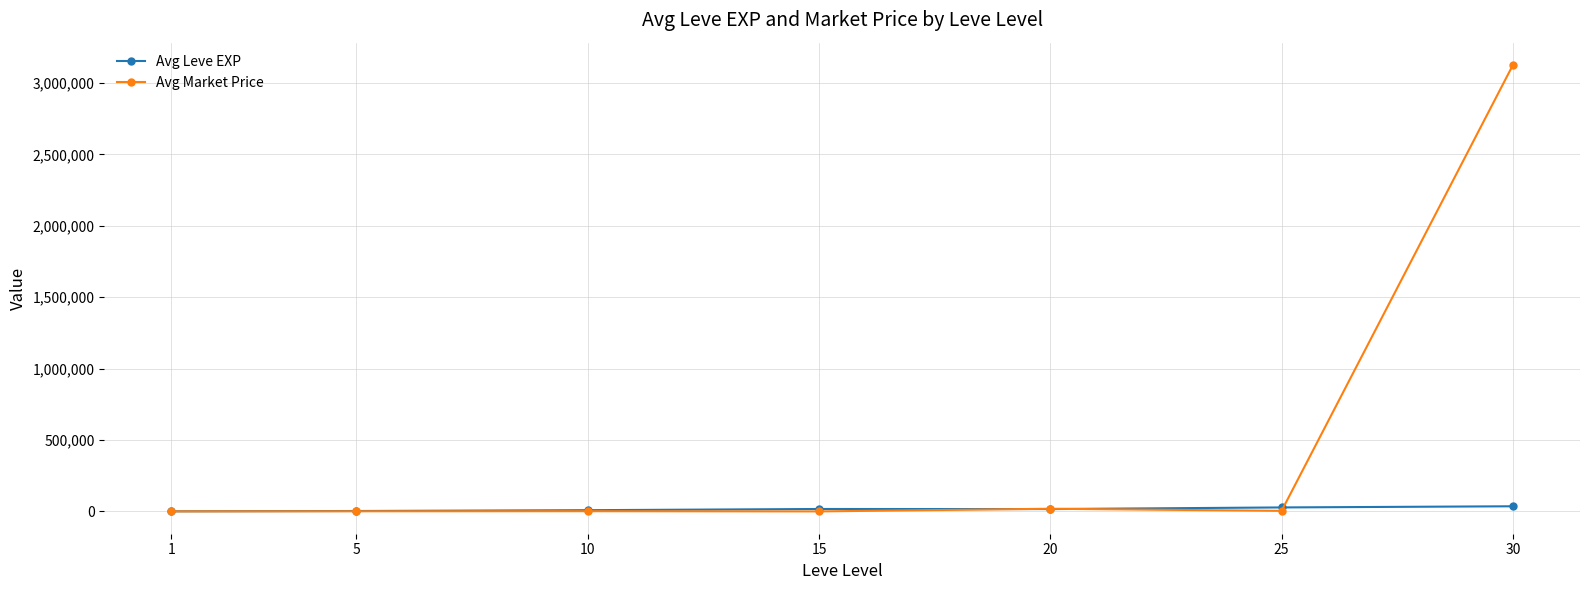

List the series in order of their overall mean, highest first.

Avg Market Price, Avg Leve EXP